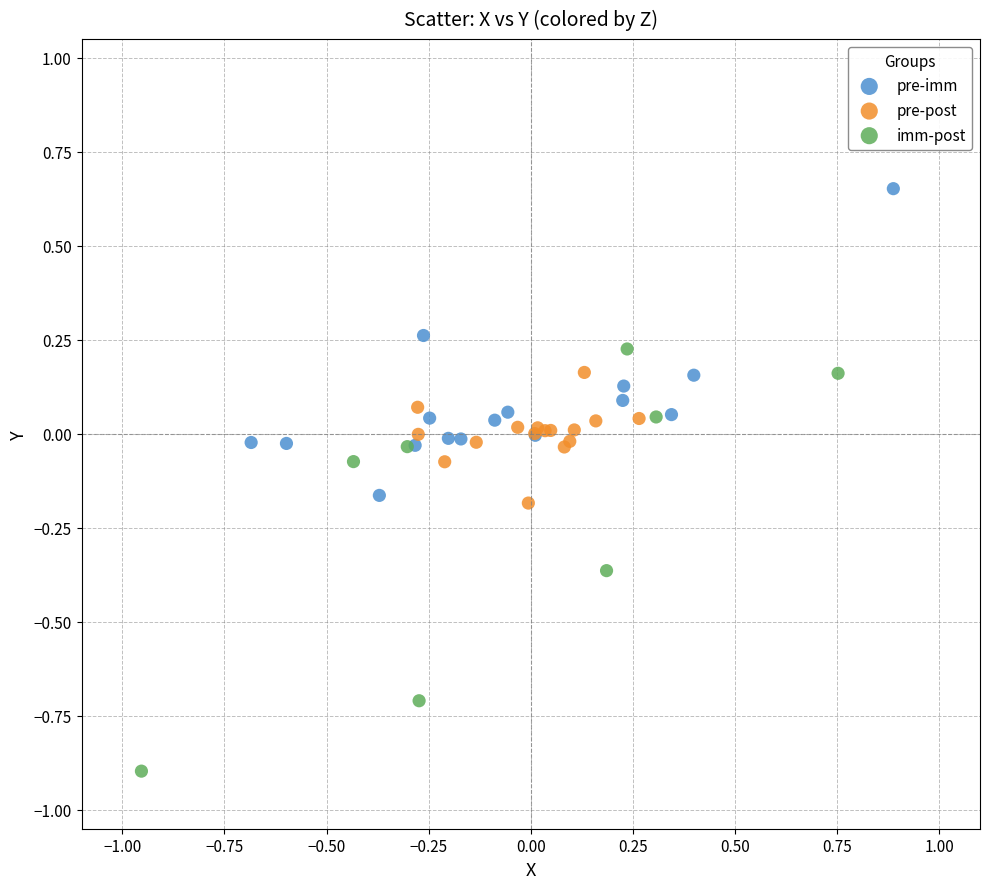

Which series contains the highest Y value?

pre-imm